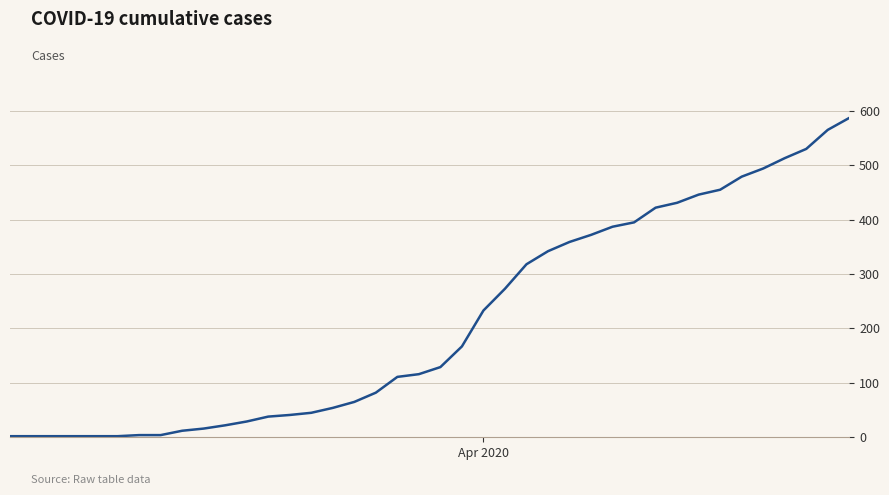

What is the maximum value shown in the chart?

587